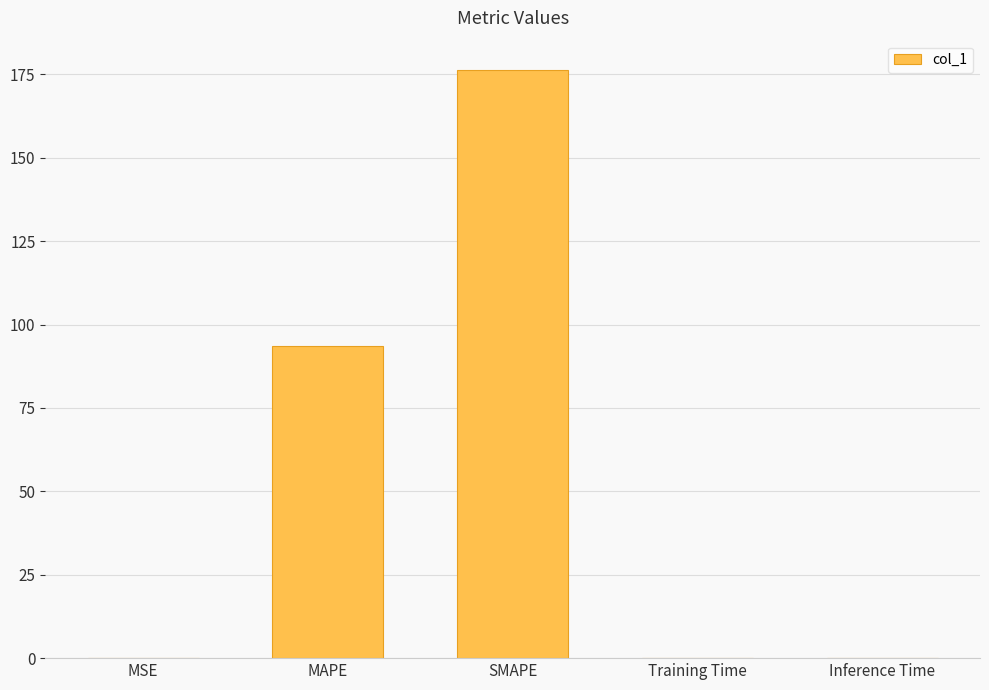

Reading left to right, transcribe all the data shown in this chart.

0.1	93.7	176.3	0.1	0.1